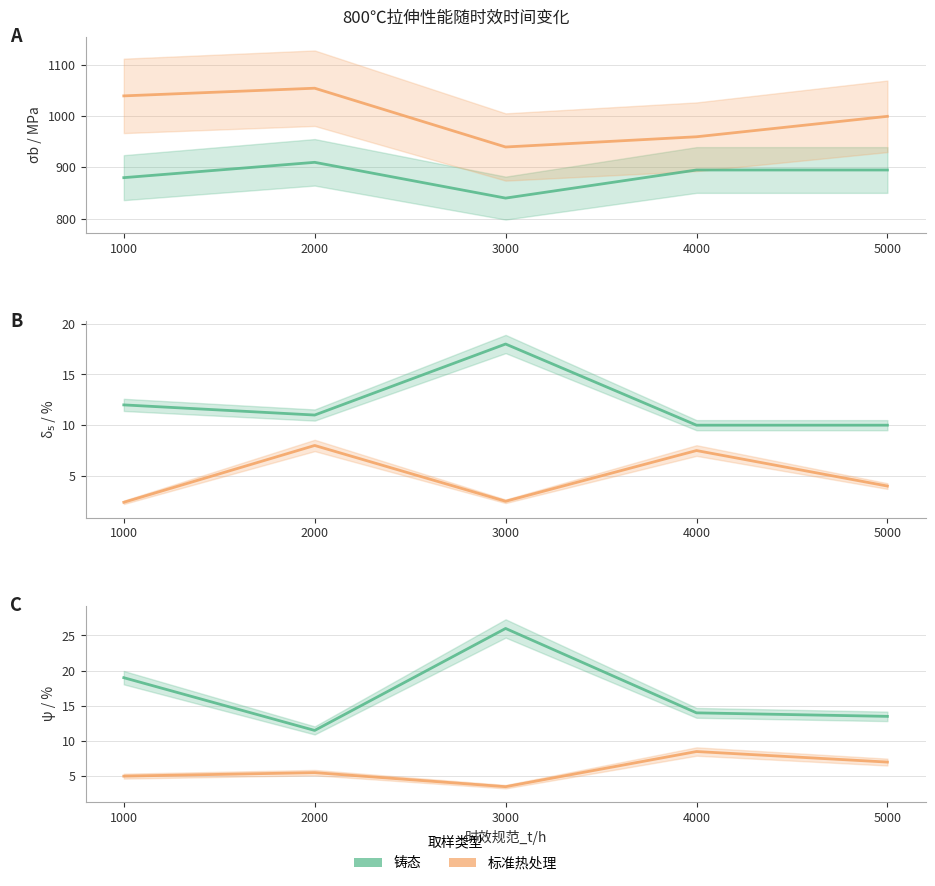

Count the number of categories in the chart.

5